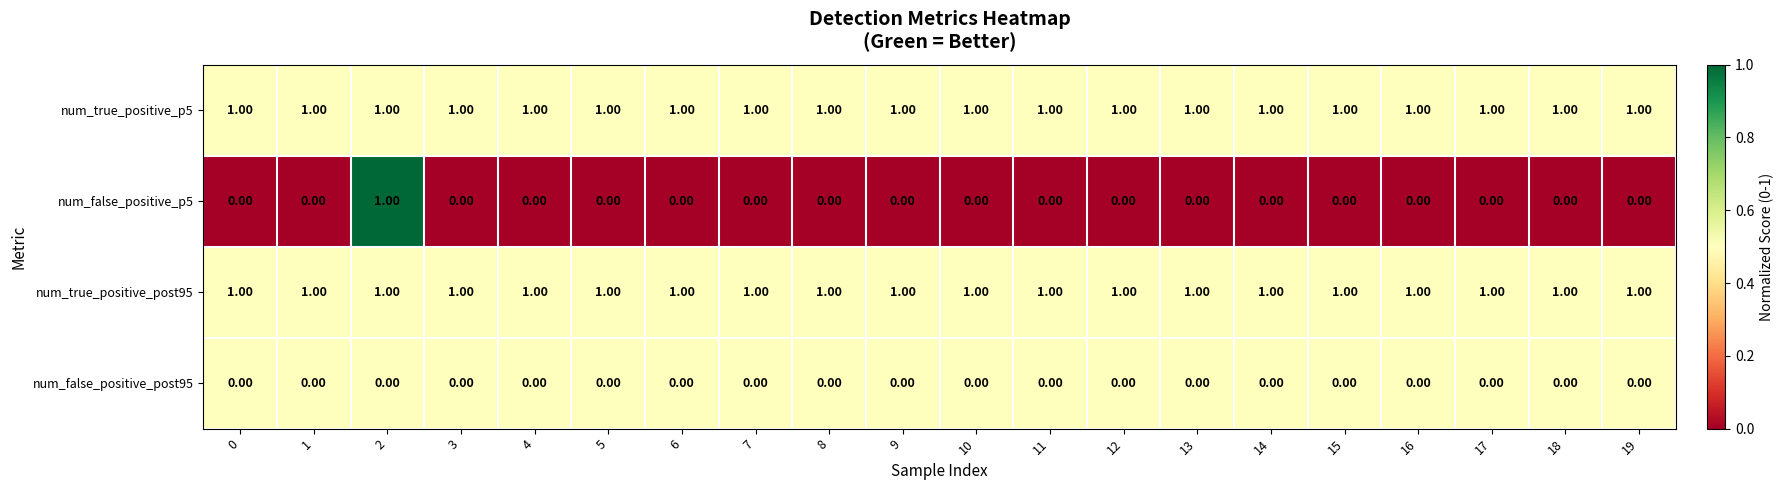

At which category is the sum across all series the highest?

2